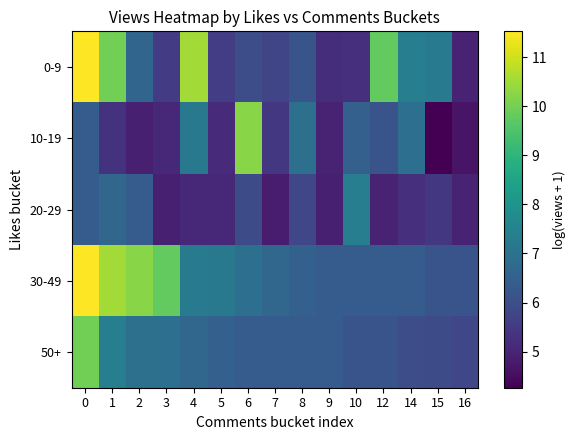

Reading left to right, what are all the values shown in this chart?

0-9: 0=11.5	1=10.0	2=6.6	3=5.5	4=10.5	5=5.6	6=6.0	7=5.8	8=6.2	9=5.2	10=5.3	12=9.8	14=7.4	15=7.2	16=5.0
10-19: 0=6.4	1=5.3	2=4.9	3=5.1	4=7.2	5=5.1	6=10.3	7=5.4	8=7.0	9=5.0	10=6.5	12=6.1	14=6.9	15=4.3	16=4.7
20-29: 0=6.4	1=6.7	2=6.4	3=4.9	4=5.1	5=5.1	6=5.9	7=4.8	8=5.8	9=4.9	10=7.4	12=5.0	14=5.3	15=5.4	16=5.0
30-49: 0=11.5	1=10.5	2=10.3	3=9.8	4=7.2	5=7.2	6=6.9	7=6.7	8=6.5	9=6.4	10=6.4	12=6.4	14=6.4	15=6.2	16=6.1
50+: 0=10.0	1=7.4	2=7.0	3=6.9	4=6.7	5=6.5	6=6.4	7=6.4	8=6.4	9=6.4	10=6.2	12=6.1	14=6.0	15=5.9	16=5.8